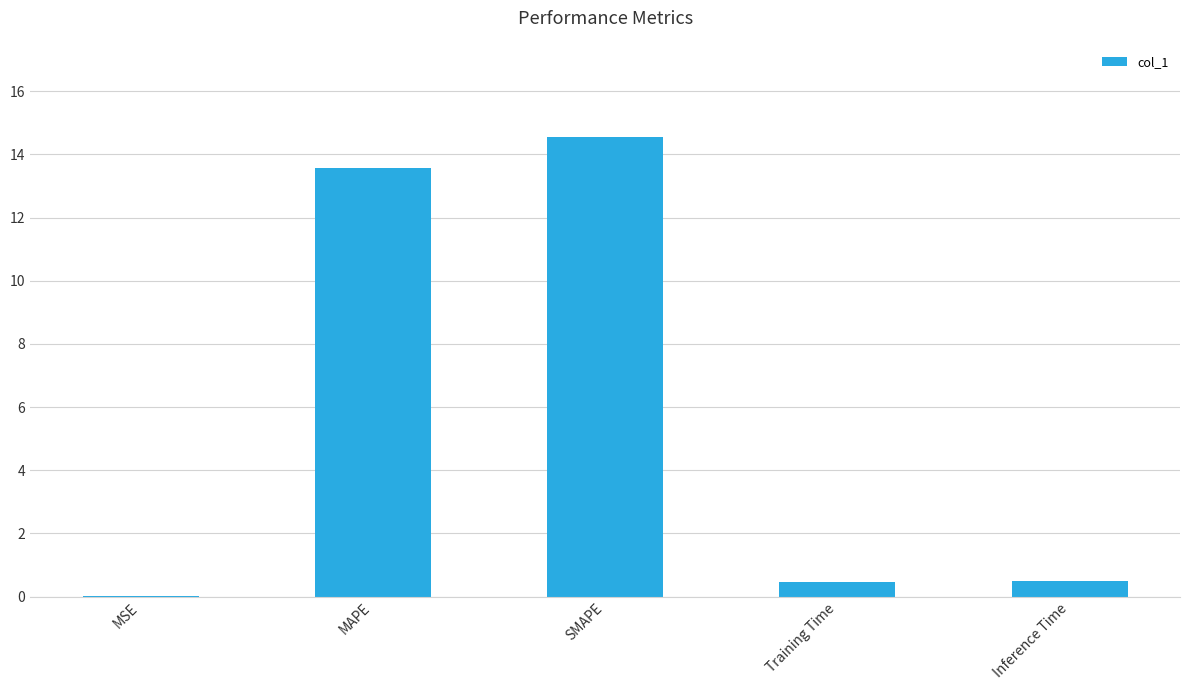

What is the sum of the values at MAPE and Training Time?

14.0